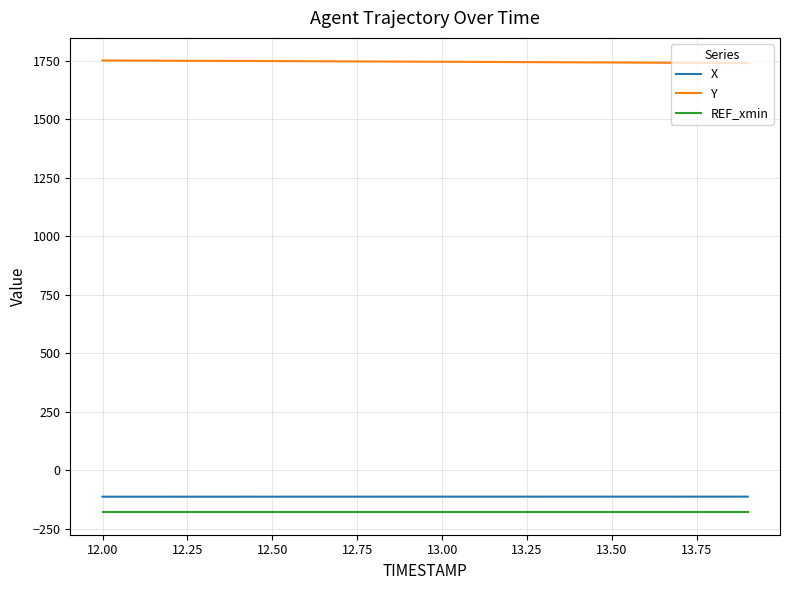

What is the maximum value shown in the chart?

1751.0